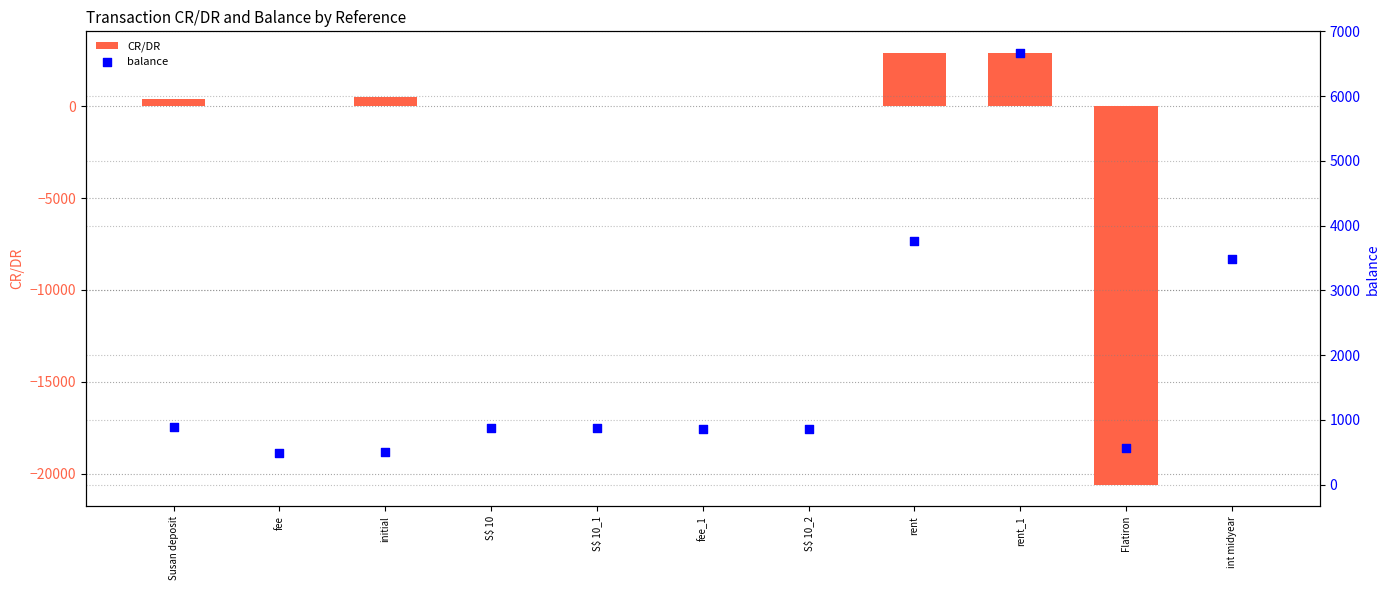

Which series reaches the maximum Y coordinate?

balance